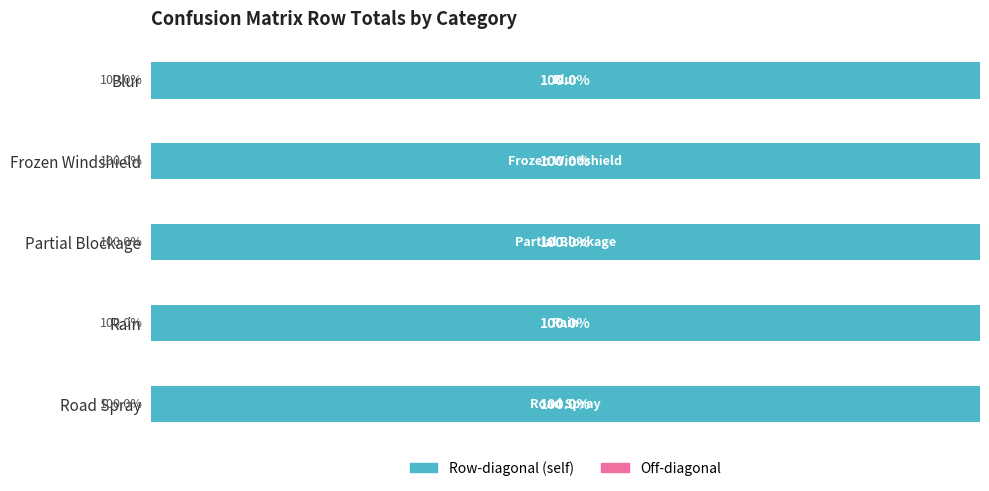

The value of Partial Blockage at Frozen Windshield is 0. True or false?

False